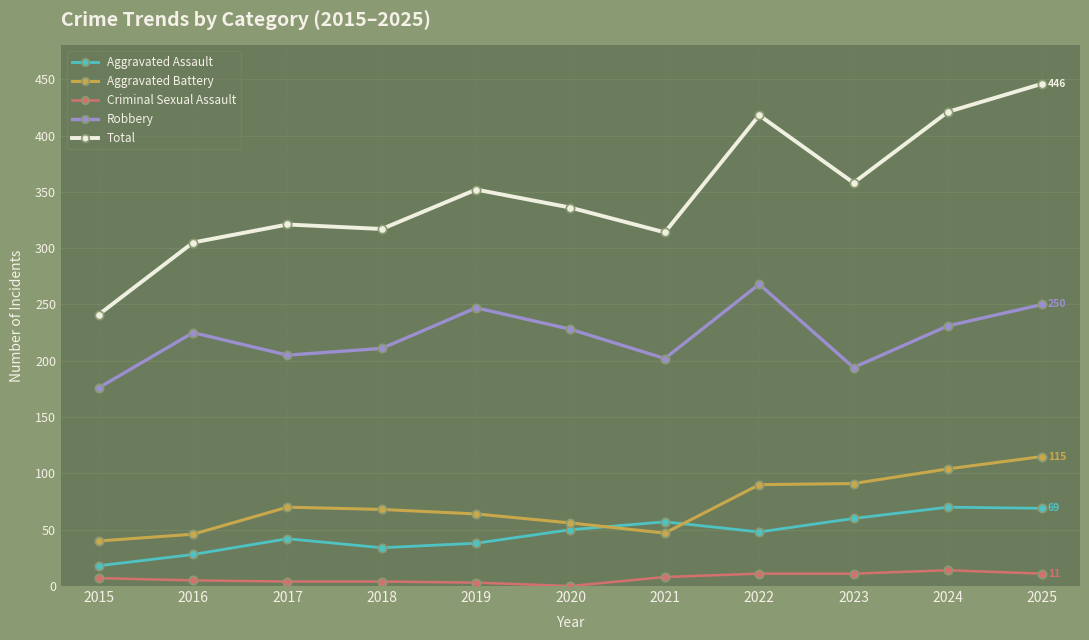

What is the maximum value for Aggravated Assault?

70